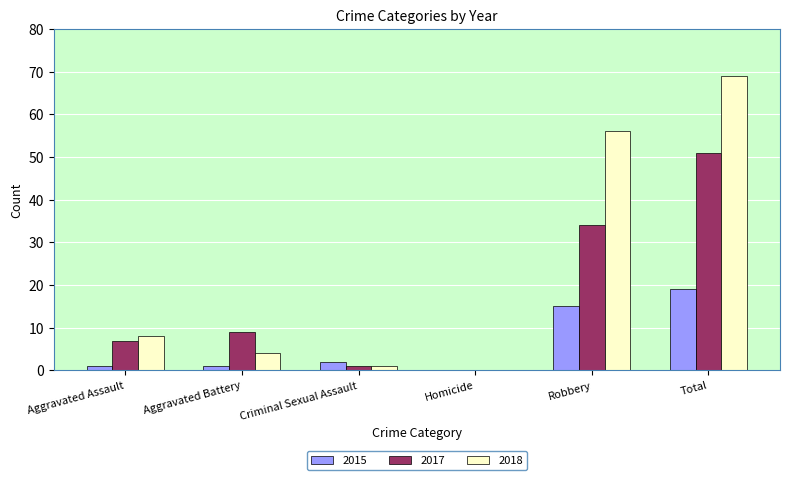

True or false: 2017 has a value of 33 at Total.

False